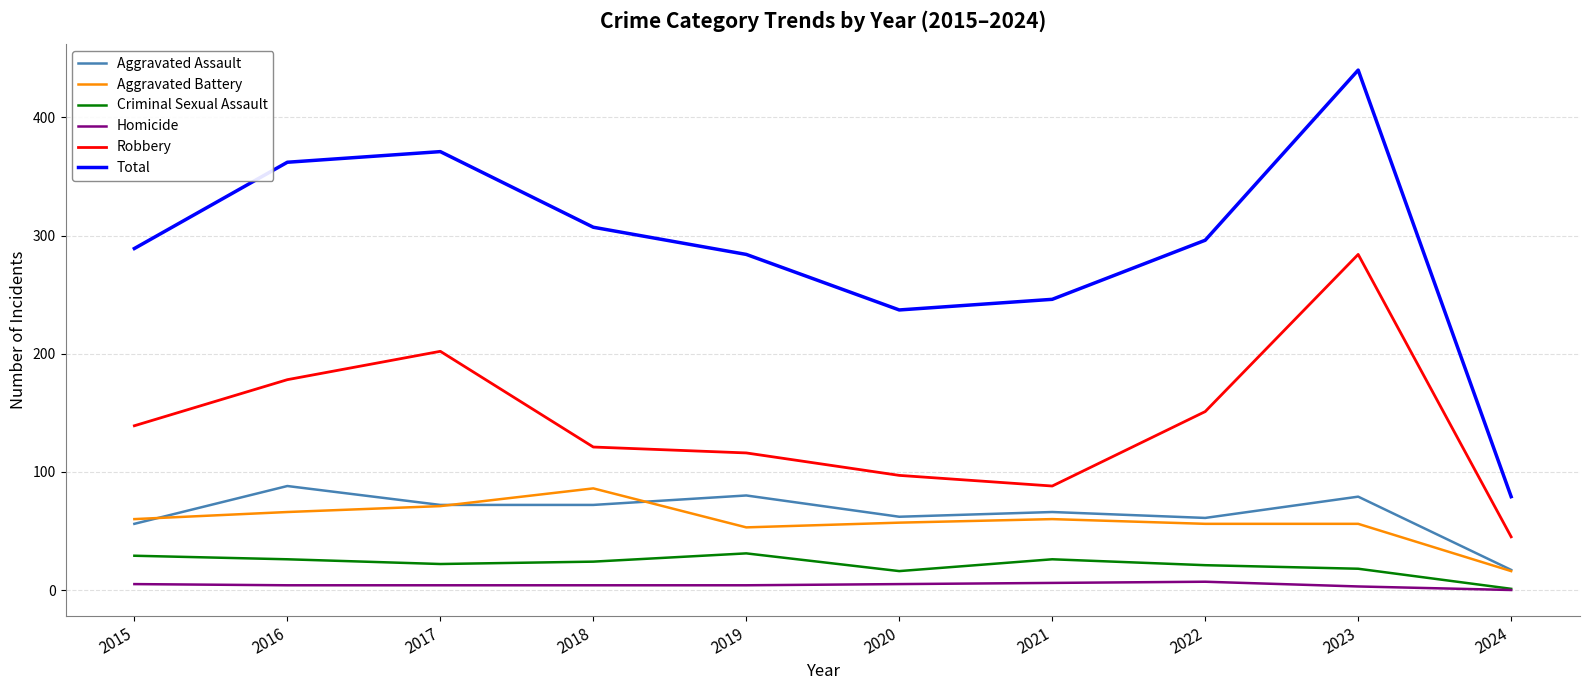

What is the difference between the maximum and minimum values in the Criminal Sexual Assault series?

30